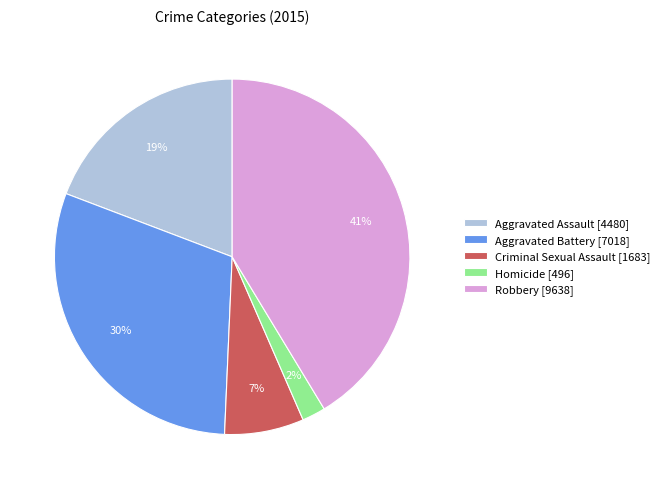

How many slices are in this pie chart?

5